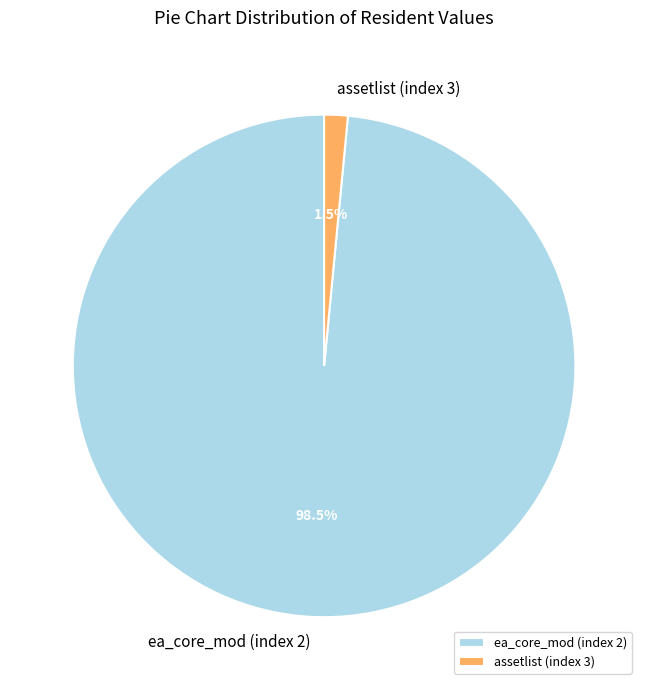

Is the sum of assetlist (index 3) and ea_core_mod (index 2) greater than half?

Yes